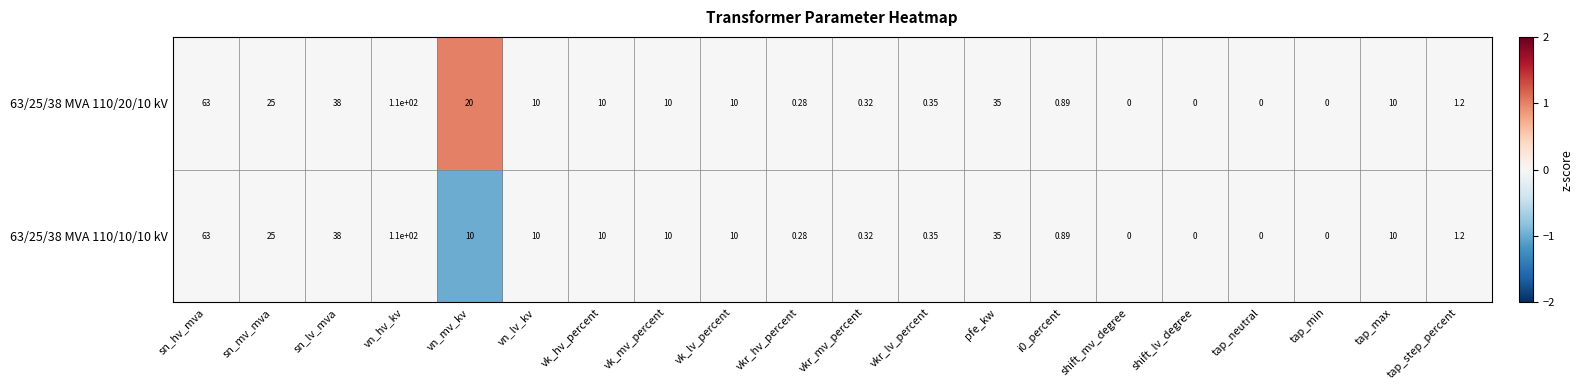

At which label does 63/25/38 MVA 110/10/10 kV reach its peak?

vn_hv_kv